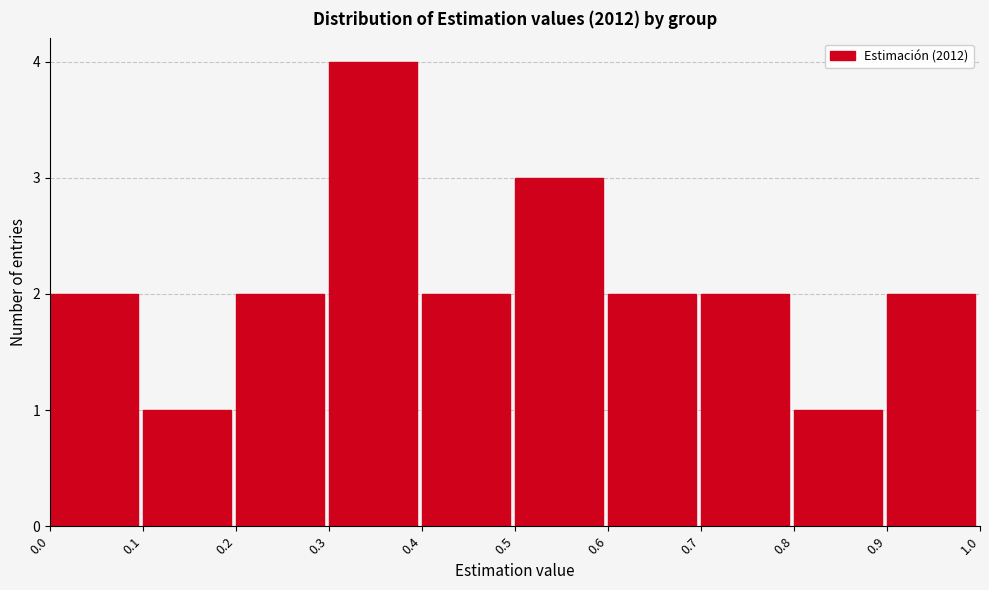

Reading left to right, transcribe this chart: for each bar, give the range it covers on the x-axis and its height. The values are not printed on the chart, so give them approximately, as read against the axis.

0.0 to 0.1: 2
0.1 to 0.2: 1
0.2 to 0.3: 2
0.3 to 0.4: 4
0.4 to 0.5: 2
0.5 to 0.6: 3
0.6 to 0.7: 2
0.7 to 0.8: 2
0.8 to 0.9: 1
0.9 to 1.0: 2